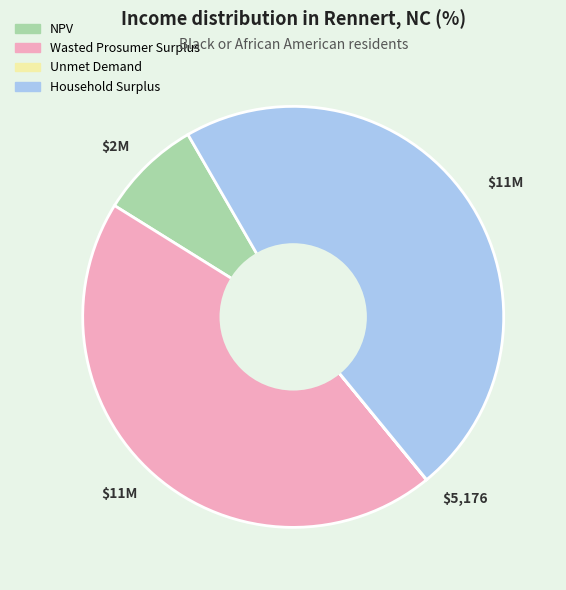

Is there any slice that represents more than half of the pie?

No